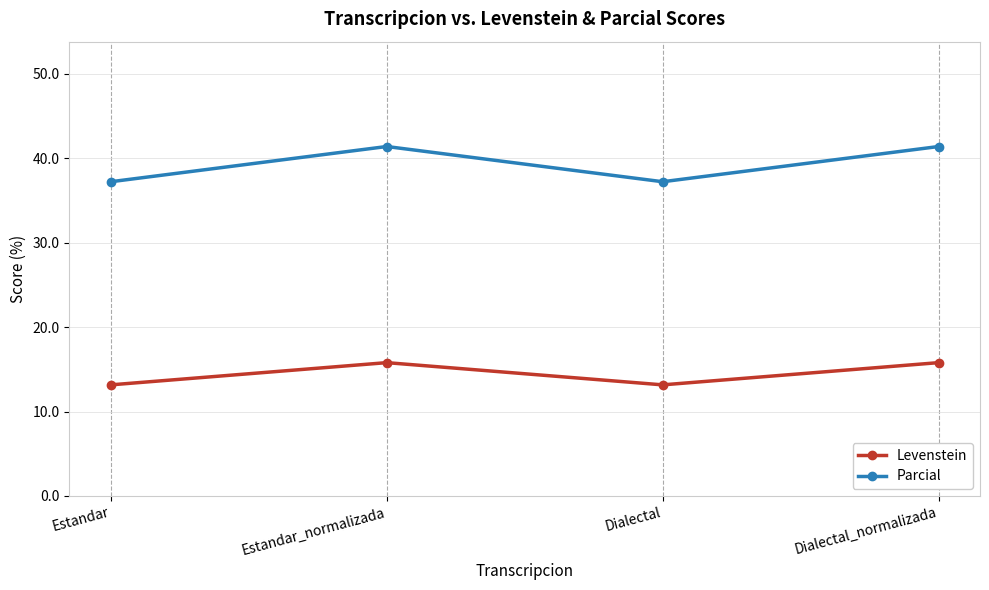

True or false: Levenstein has a value of 13.2 at Dialectal.

True